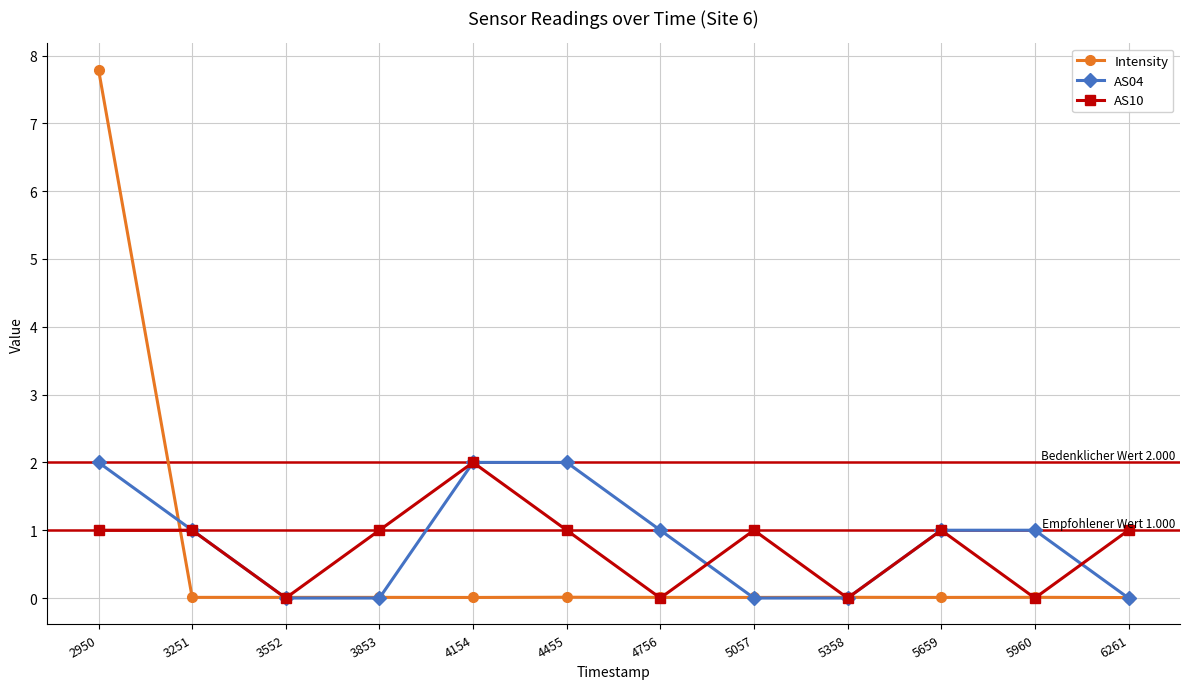

Is the value of AS10 at 4756 greater than the value of AS04 at 4154?

No